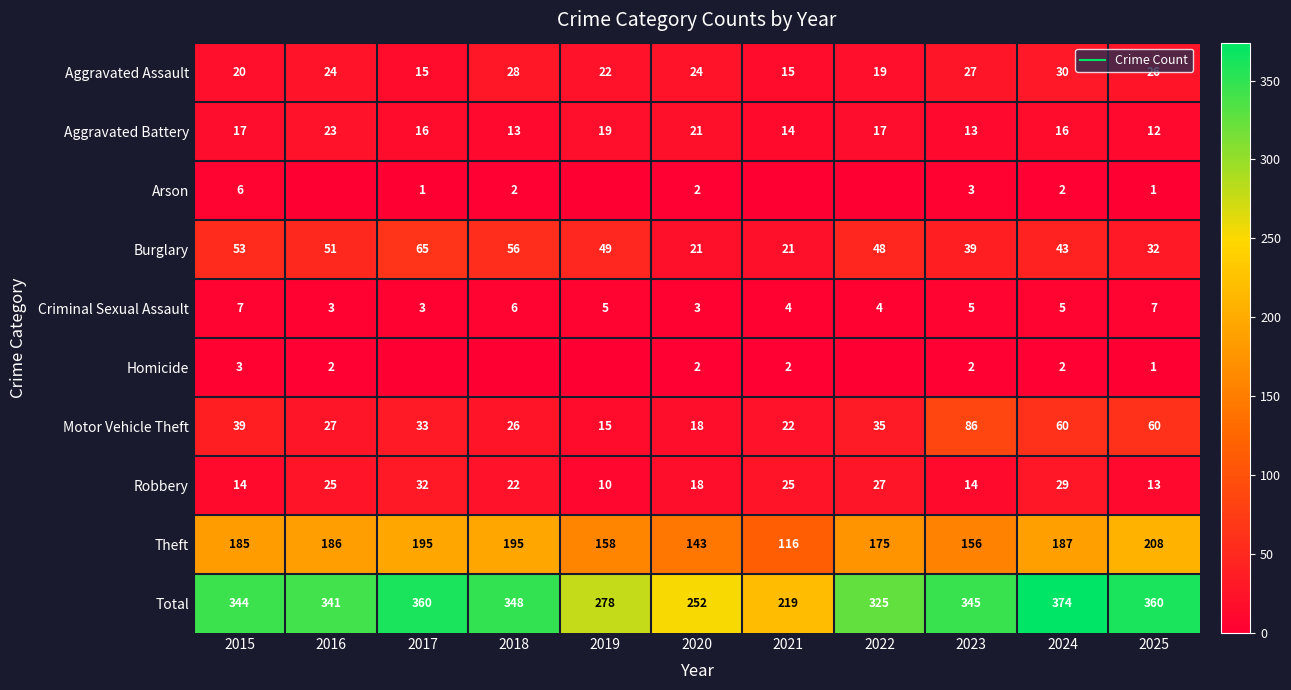

At 2025, list the series in order from smallest to largest.

Arson, Homicide, Criminal Sexual Assault, Aggravated Battery, Robbery, Aggravated Assault, Burglary, Motor Vehicle Theft, Theft, Total